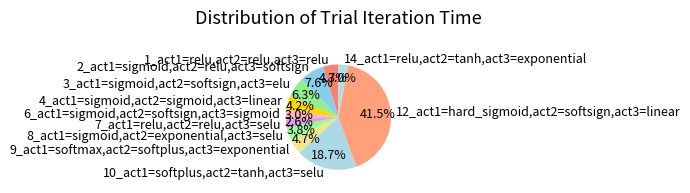

To the nearest percent, what is the difference between the largest and smallest slice percentages?

39%